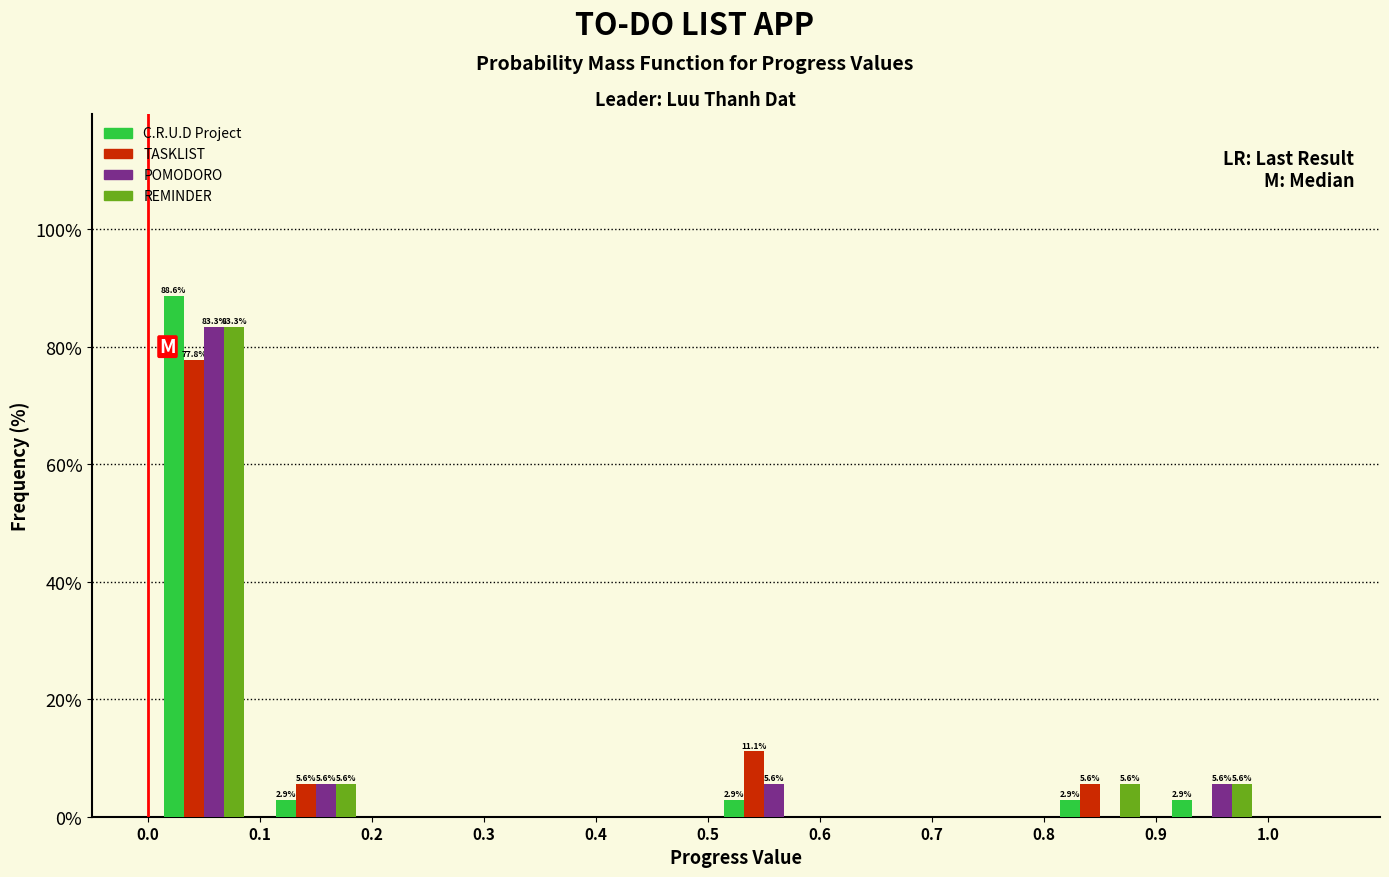

In the REMINDER series, which range on the x-axis has the tallest bar?

0.0 to 0.1